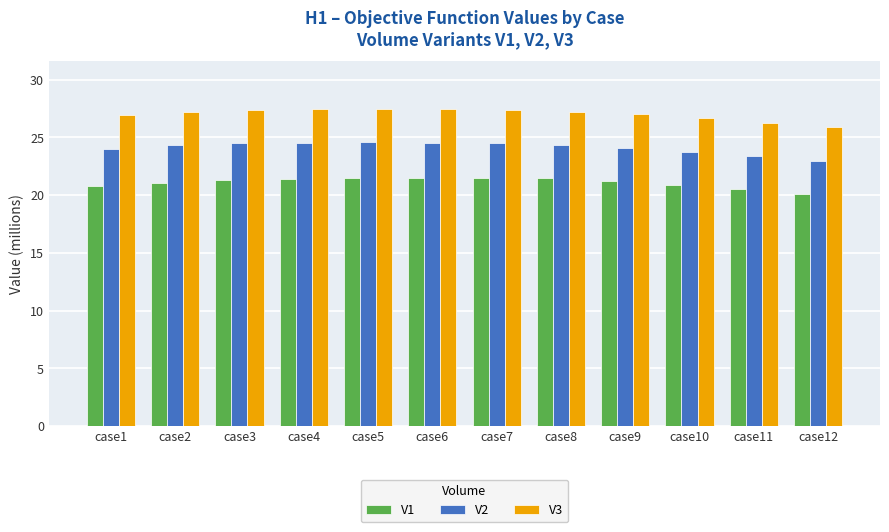

Rank the series at case3 from highest to lowest value.

V3, V2, V1